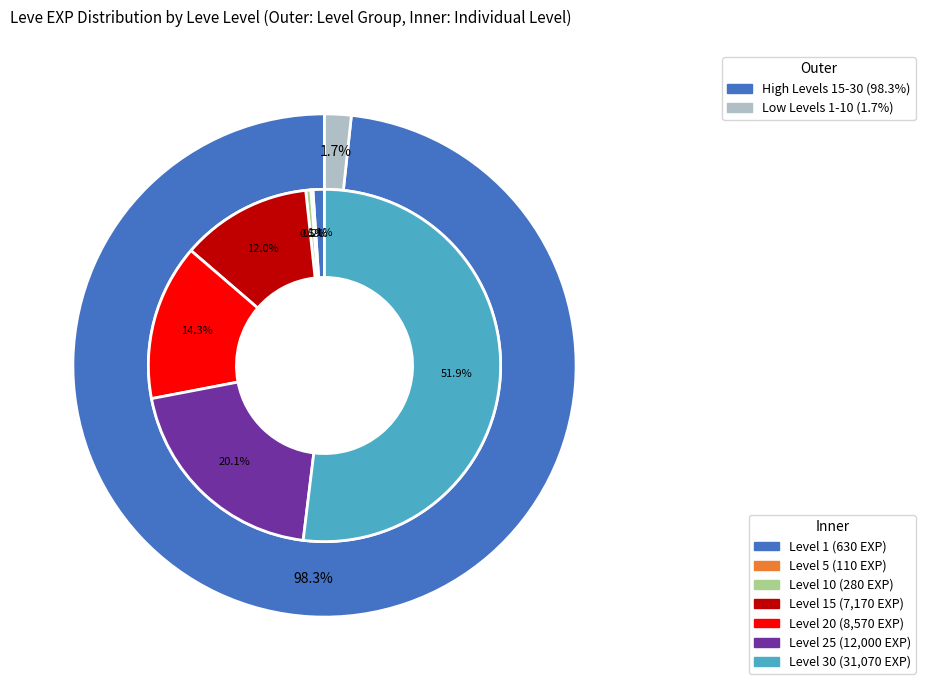

Does any single category account for the majority?

Yes